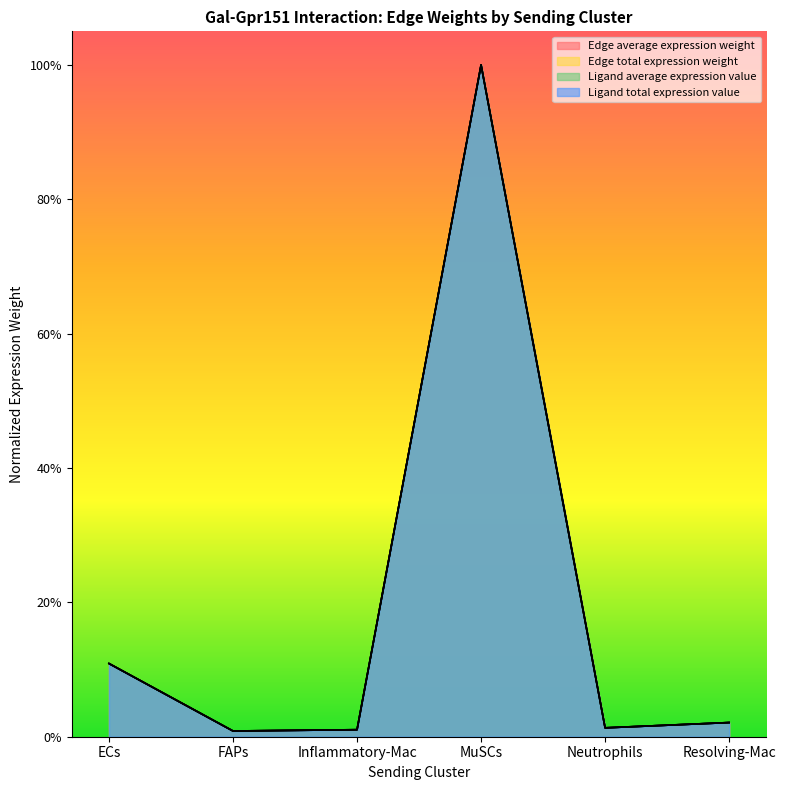

What is the maximum value shown in the chart?

1.0